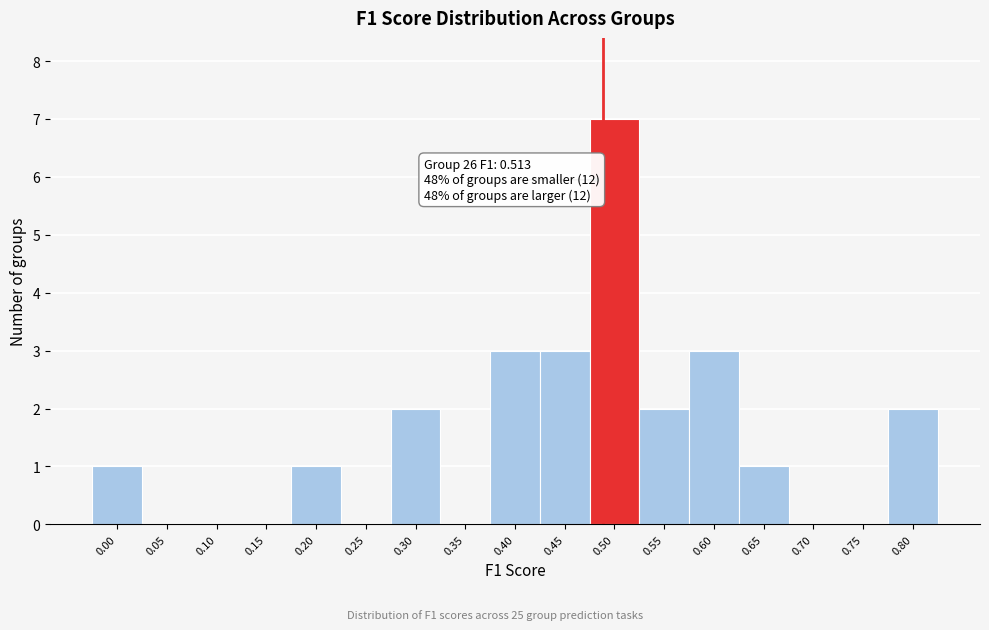

Reading left to right, list all the values displayed in this chart.

0.00=1	0.05=0	0.10=0	0.15=0	0.20=1	0.25=0	0.30=2	0.35=0	0.40=3	0.45=3	0.50=7	0.55=2	0.60=3	0.65=1	0.70=0	0.75=0	0.80=2